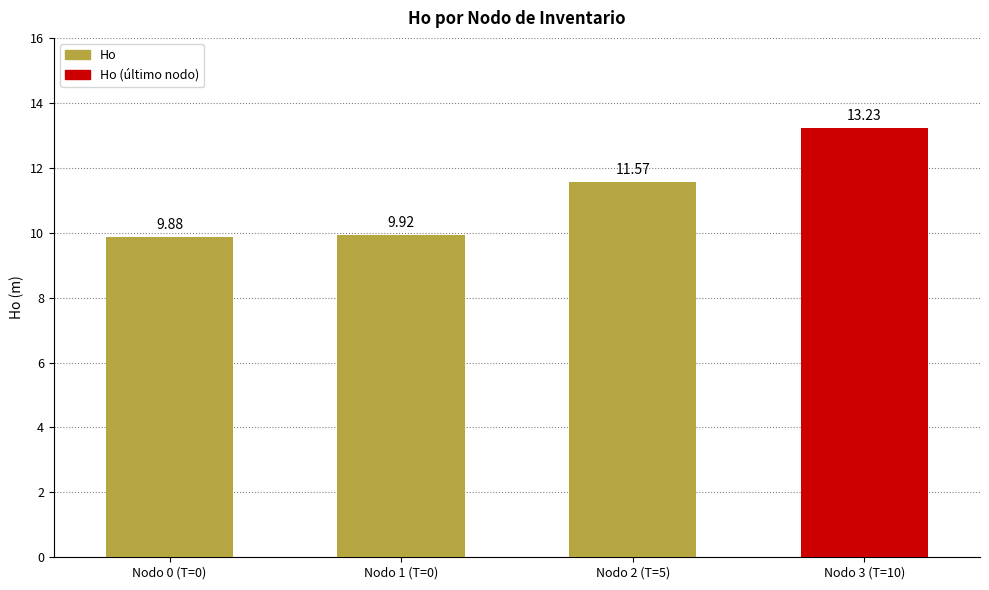

What is the average value?

11.2